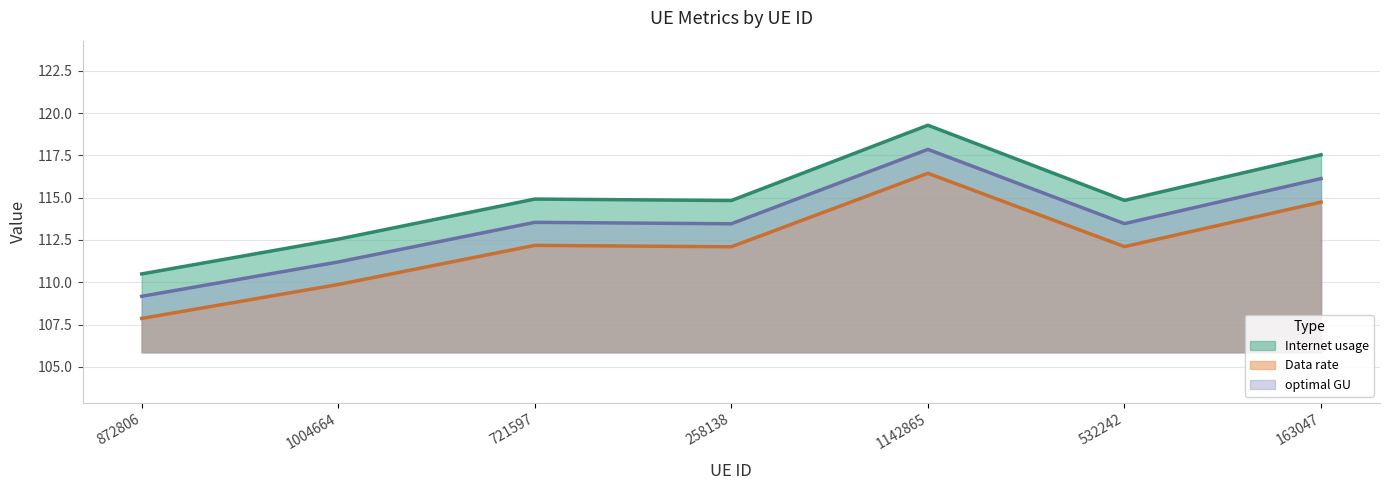

What is the approximate value of Data rate at 1142865?

116.4